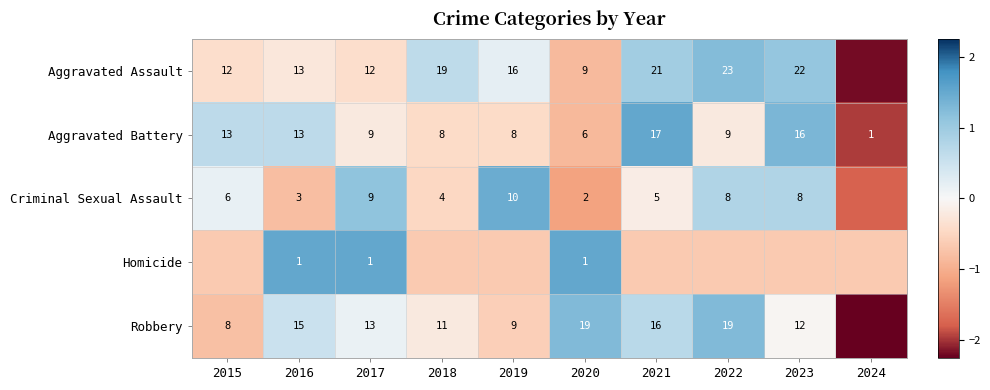

Rank the series at 2020 from lowest to highest value.

Homicide, Criminal Sexual Assault, Aggravated Battery, Aggravated Assault, Robbery